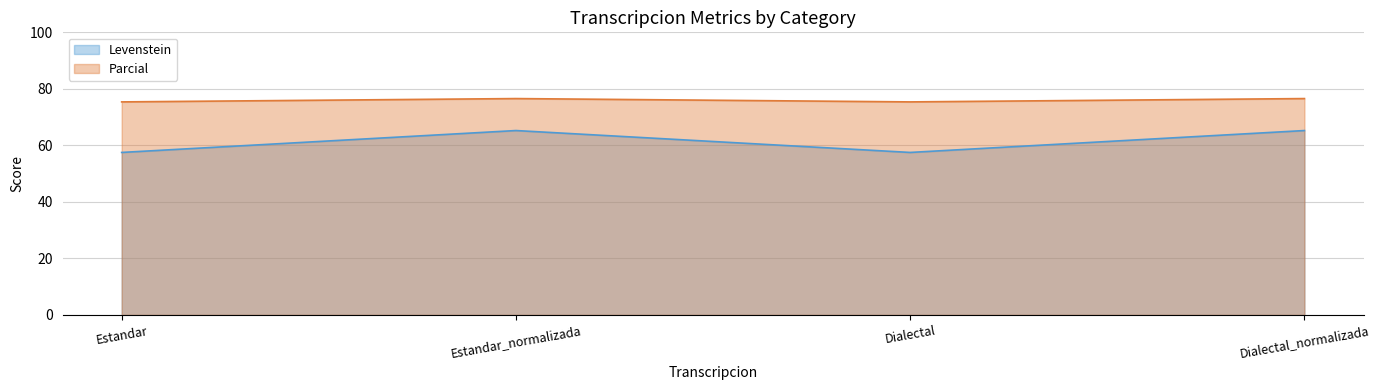

True or false: Levenstein and Parcial intersect in this chart.

False